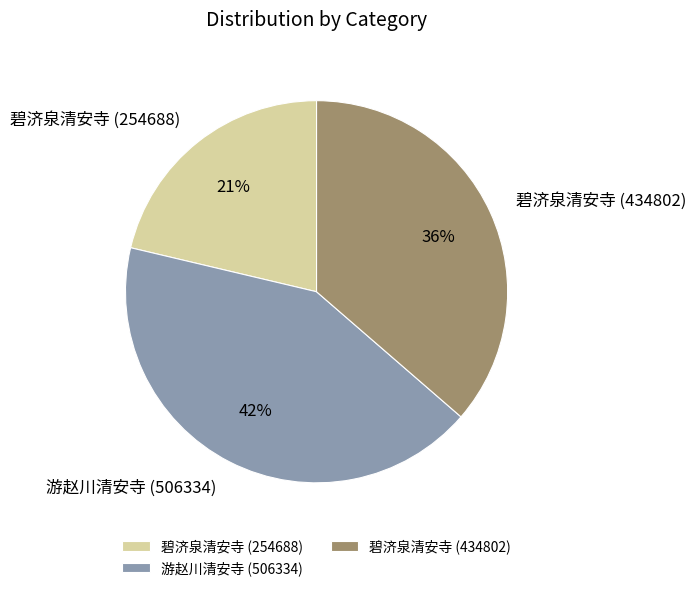

What is the ratio of the value at 游赵川清安寺 (506334) to the value at 碧济泉清安寺 (434802)?

1.2